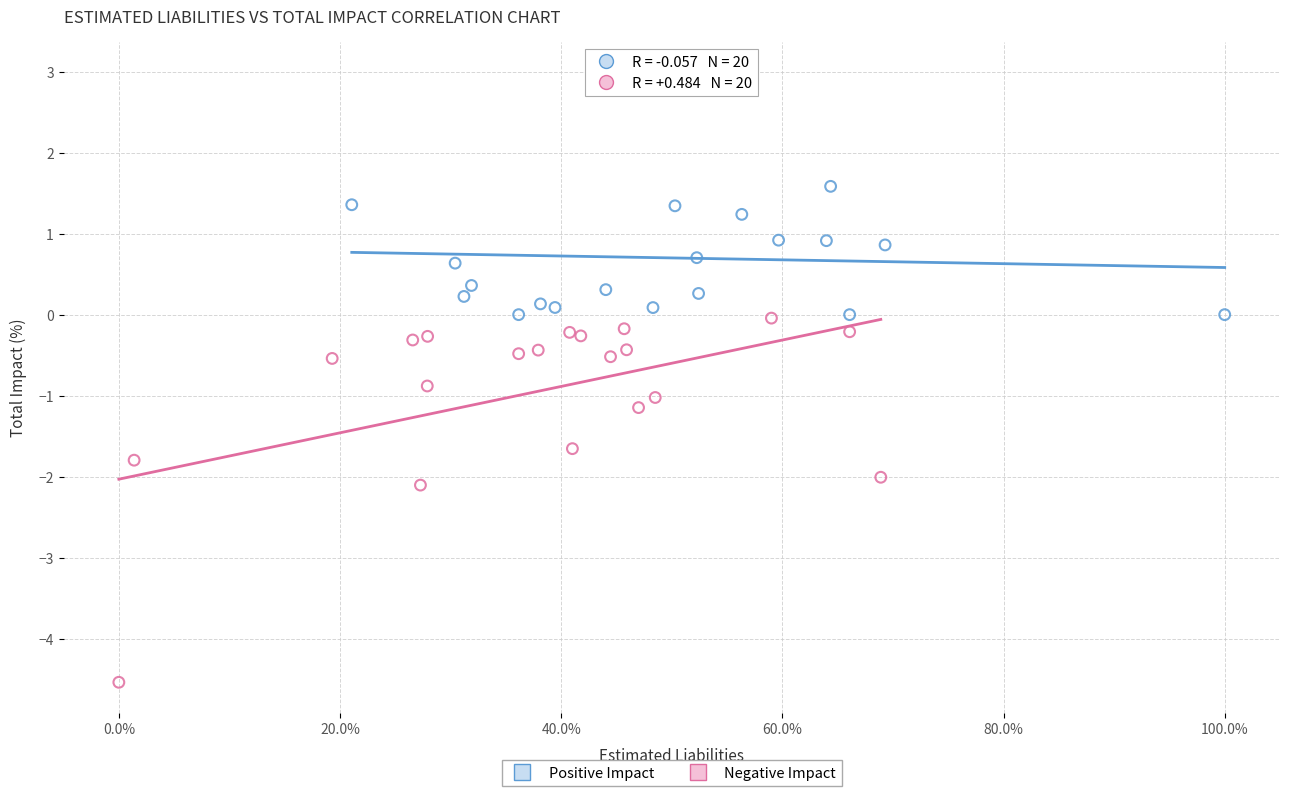

What are all the series names shown in the legend?

Positive Impact, Negative Impact